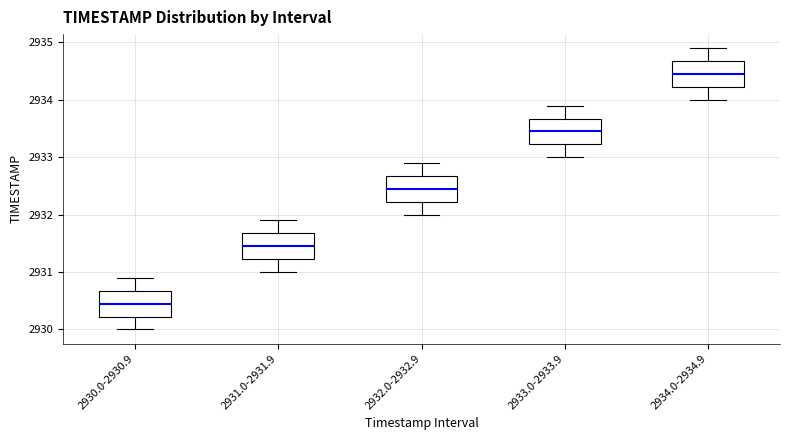

Reading left to right, read every box against the y-axis: the position of its median line, the range the box covers, and the ends of its whiskers. The values are not printed on the chart, so give them approximately, as read against the axis.

2930.0-2930.9: median 2930.5, box 2930.2 to 2930.7, whiskers 2930.0 to 2930.9
2931.0-2931.9: median 2931.5, box 2931.2 to 2931.7, whiskers 2931.0 to 2931.9
2932.0-2932.9: median 2932.5, box 2932.2 to 2932.7, whiskers 2932.0 to 2932.9
2933.0-2933.9: median 2933.5, box 2933.2 to 2933.7, whiskers 2933.0 to 2933.9
2934.0-2934.9: median 2934.5, box 2934.2 to 2934.7, whiskers 2934.0 to 2934.9